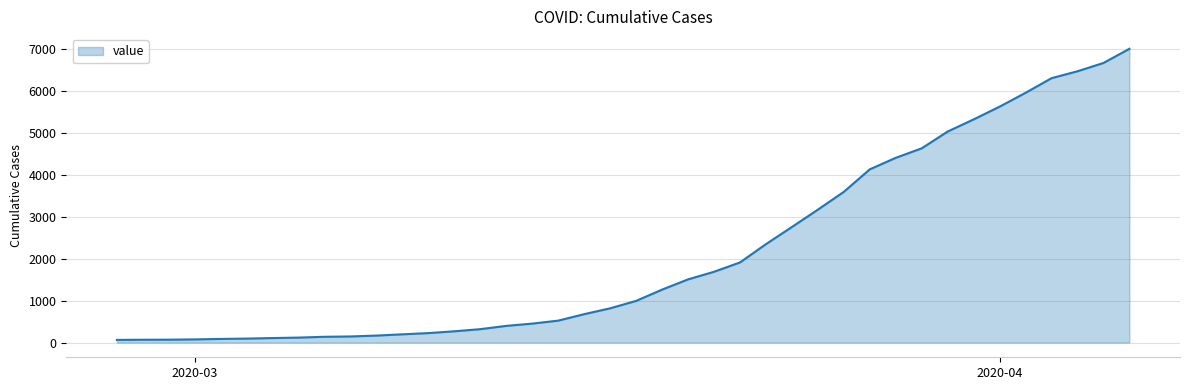

What is the greatest value displayed?

6995